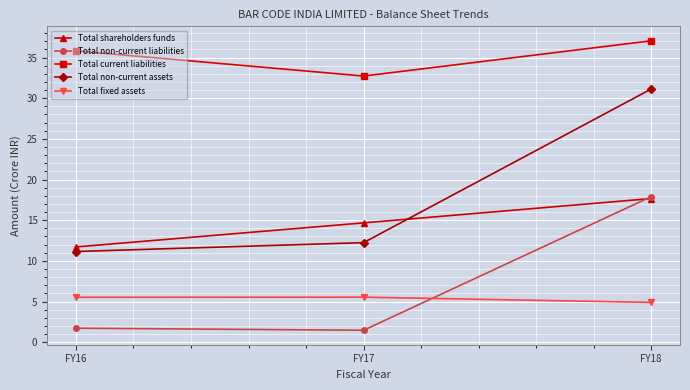

What is the value of the Total shareholders funds point at the 1st from the left?

11.7